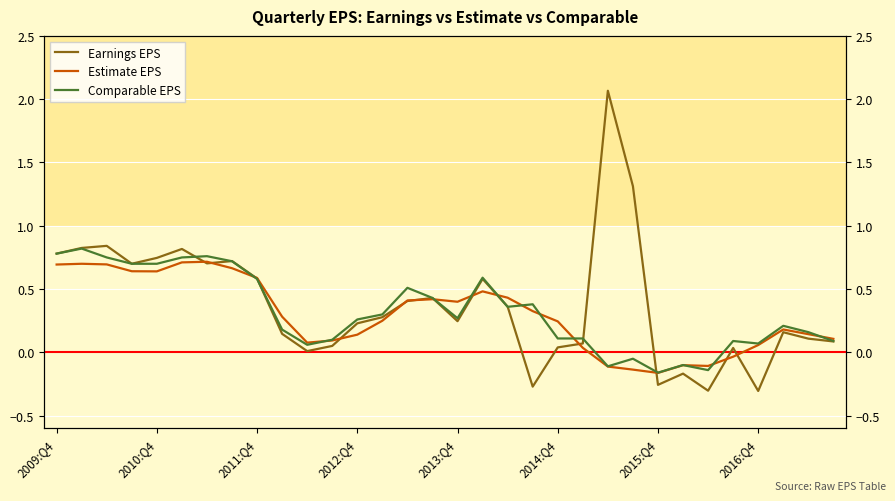

How many times do Earnings EPS and Comparable EPS cross each other?

7